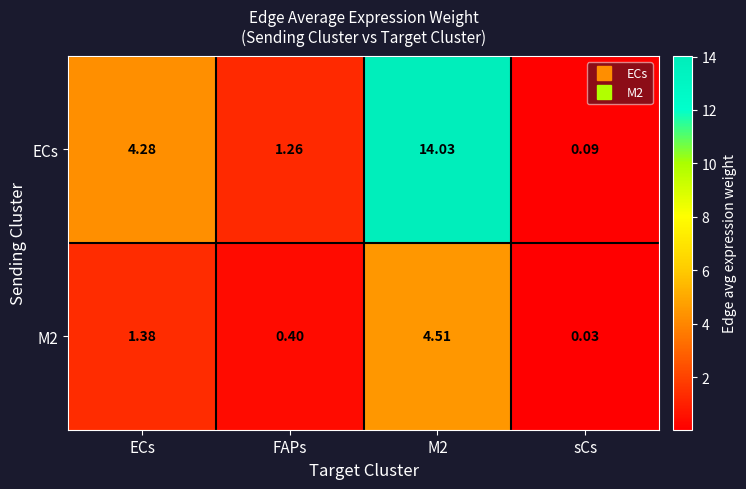

At how many categories does at least one series exceed 8?

1